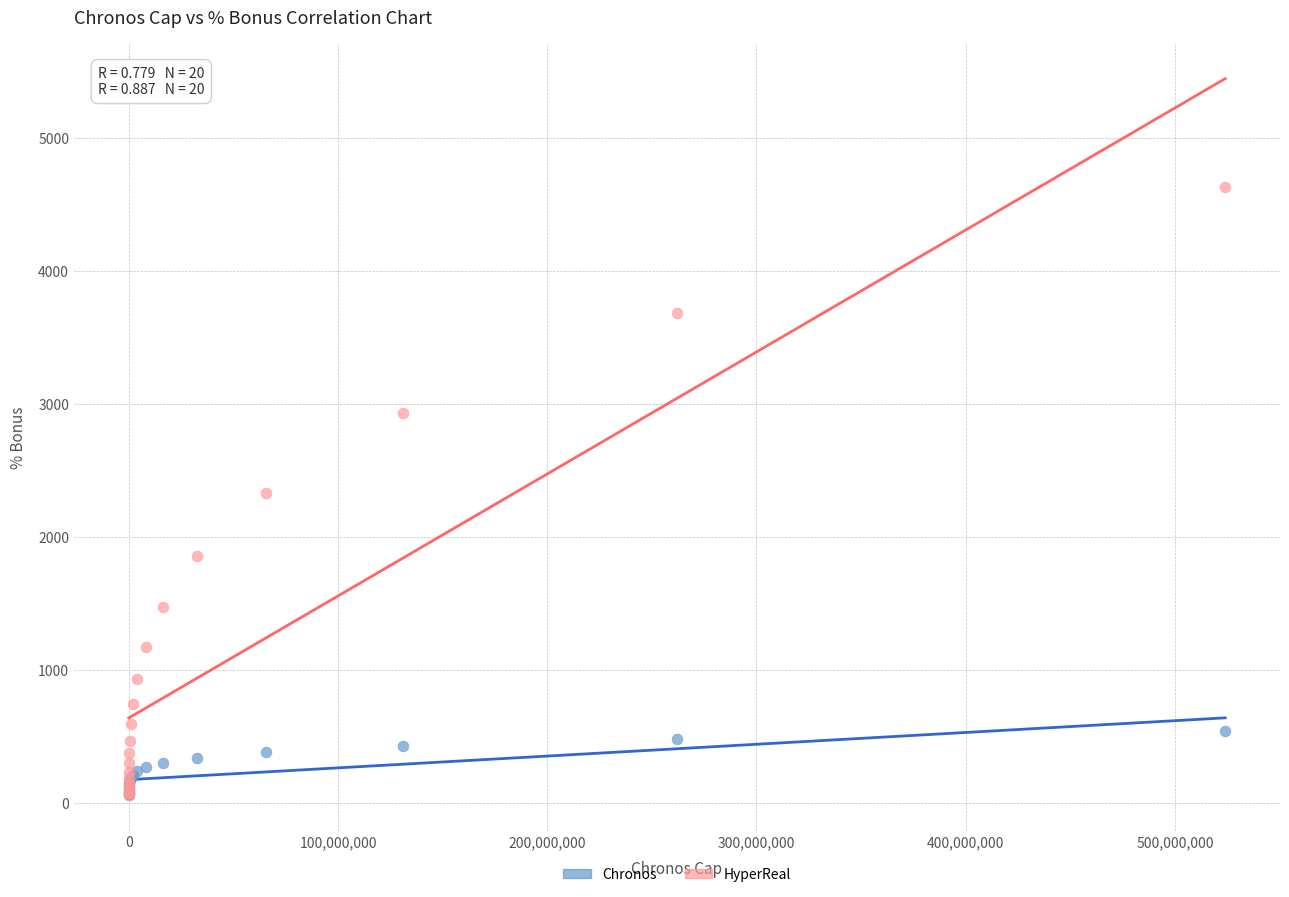

Which series has the widest spread of Y values?

HyperReal